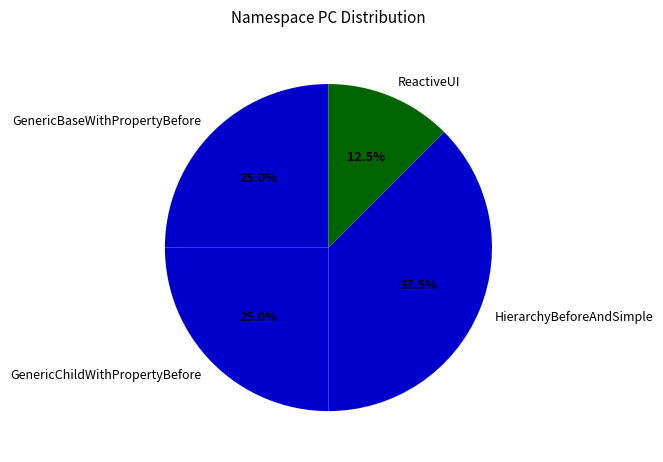

Is the sum of GenericChildWithPropertyBefore and HierarchyBeforeAndSimple greater than half?

Yes